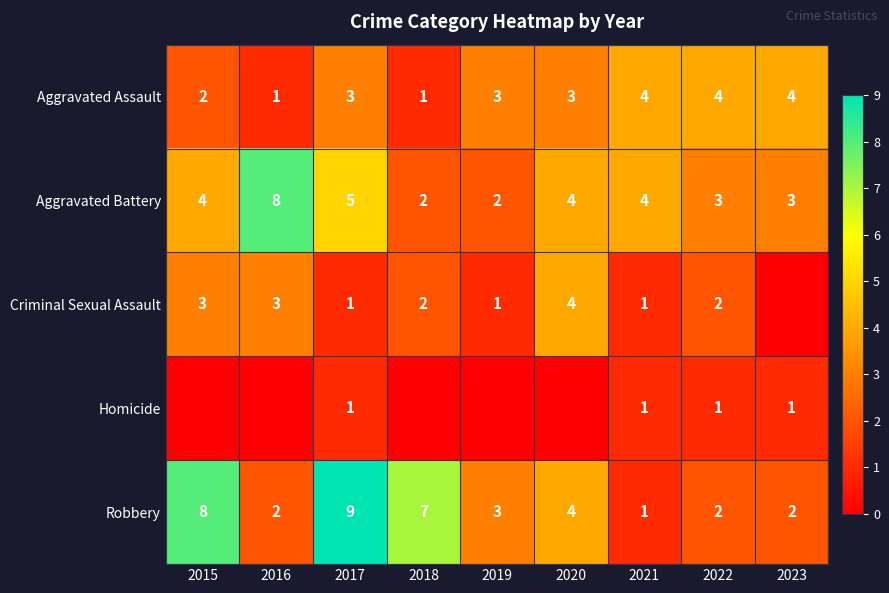

The Criminal Sexual Assault series shows 1 at 2019. True or false?

True